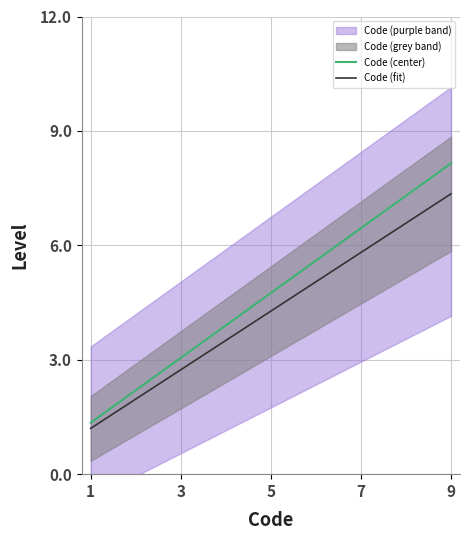

What is the lowest value of the Code (center) series?

1.4